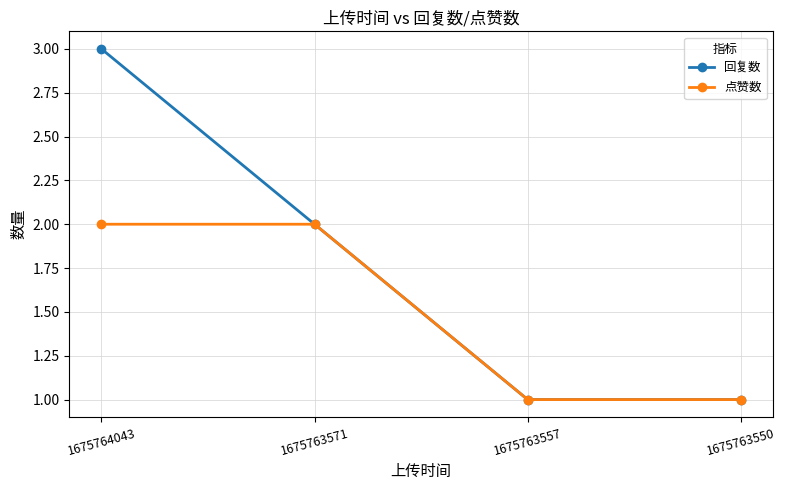

What is the difference between the maximum and minimum values in the 回复数 series?

2